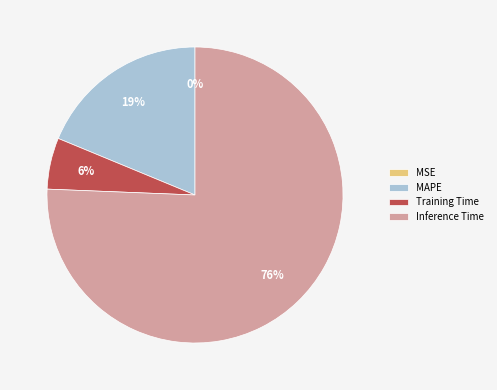

Combined, do Inference Time and Training Time account for over 50%?

Yes